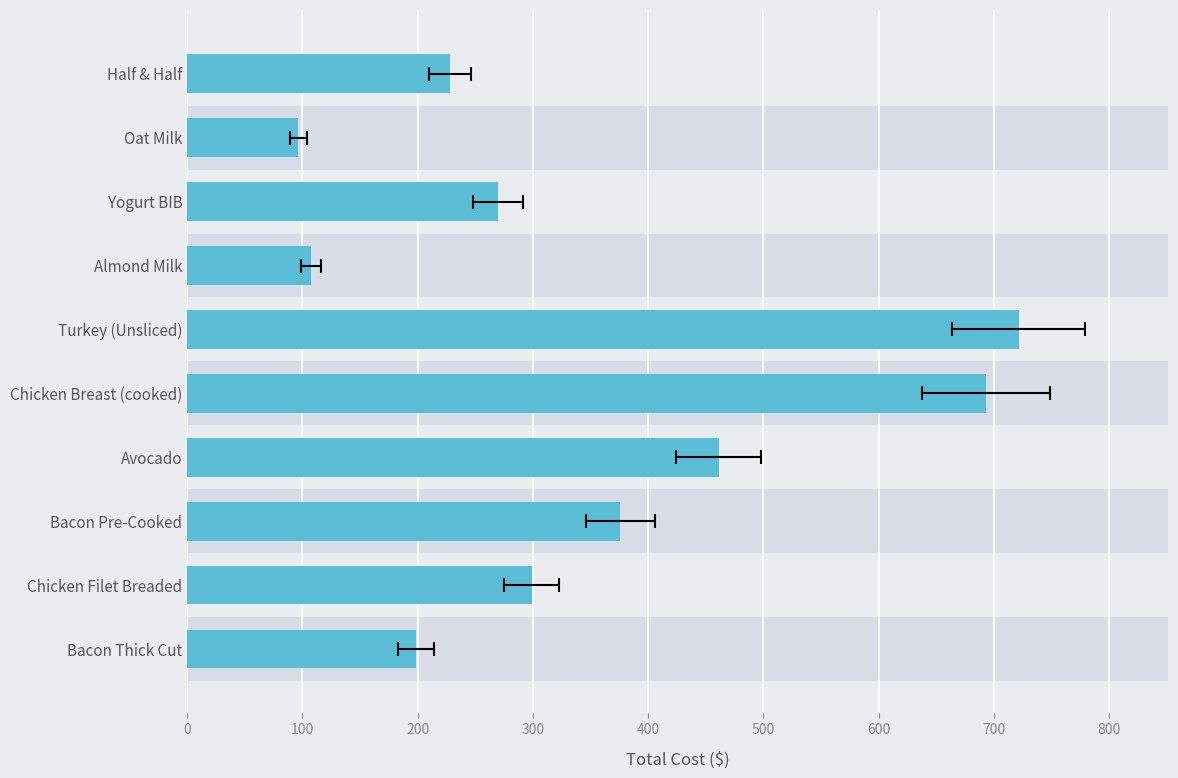

How many distinct data groups are displayed?

1